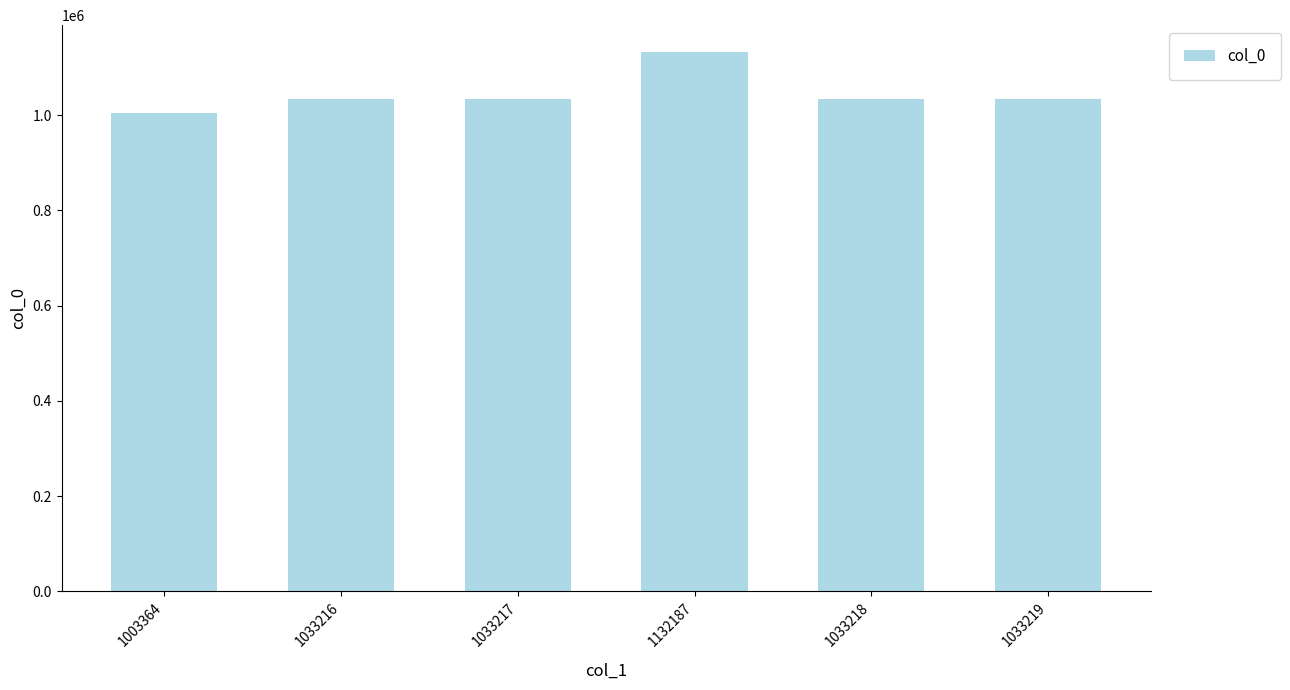

Are the bars horizontal?

No